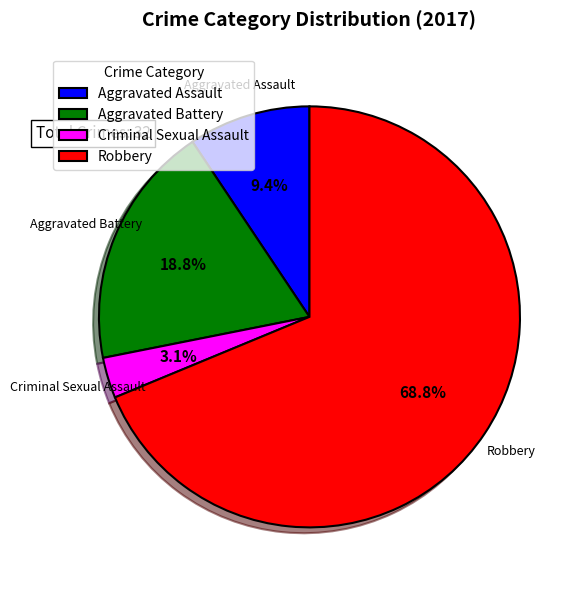

Is the sum of Aggravated Battery and Aggravated Assault greater than half?

No